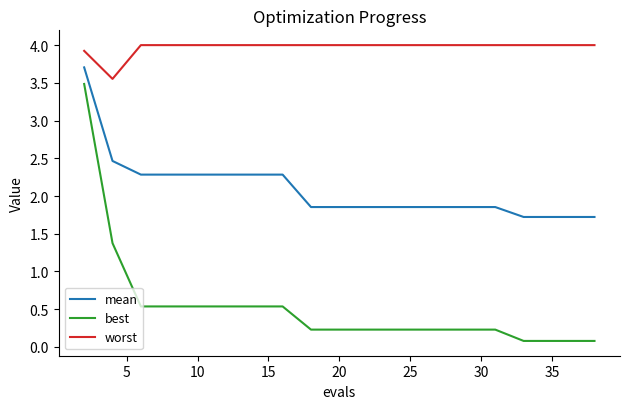

Rank the series by their average value, from lowest to highest.

best, mean, worst